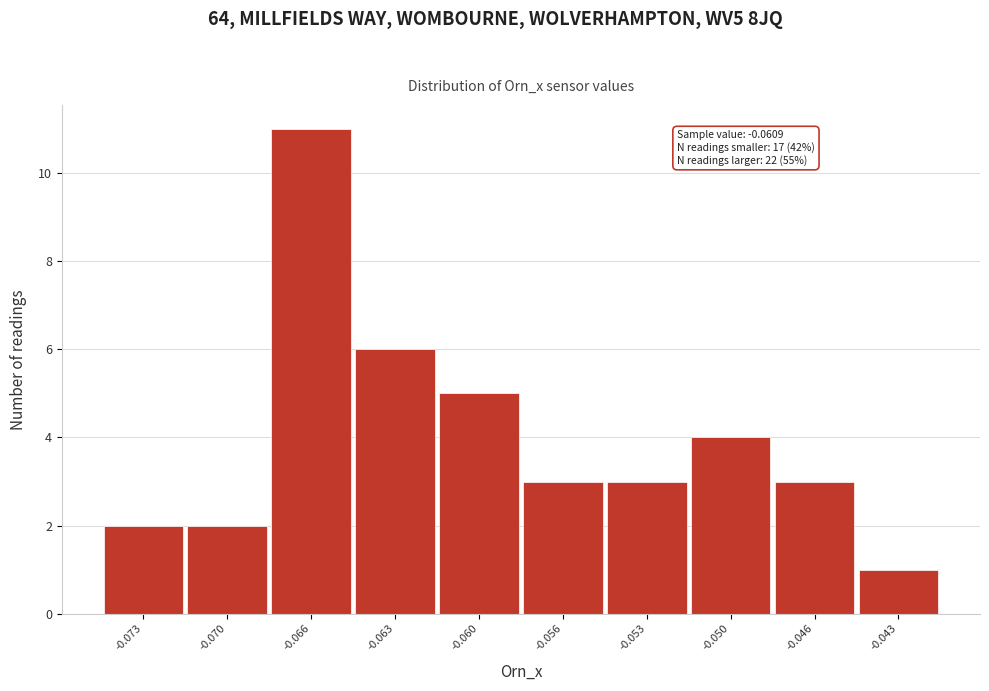

Reading left to right, list all the values displayed in this chart.

2	2	11	6	5	3	3	4	3	1